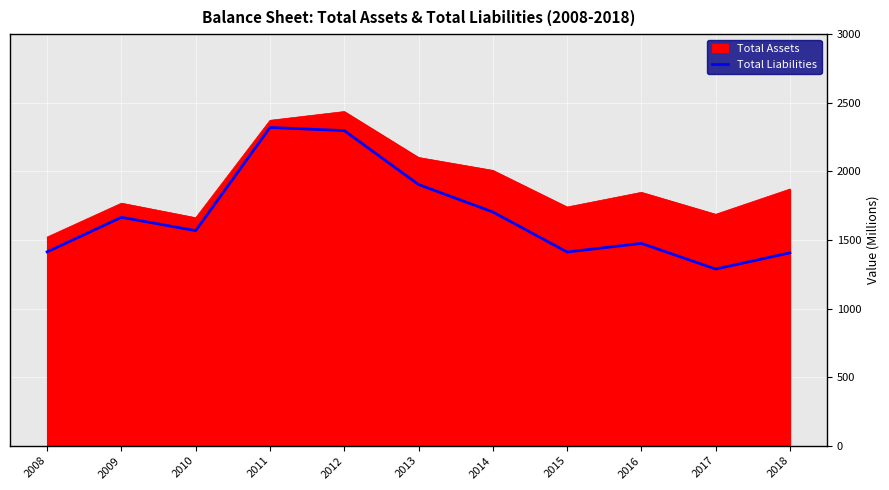

What is the minimum value for Total Liabilities?

1288